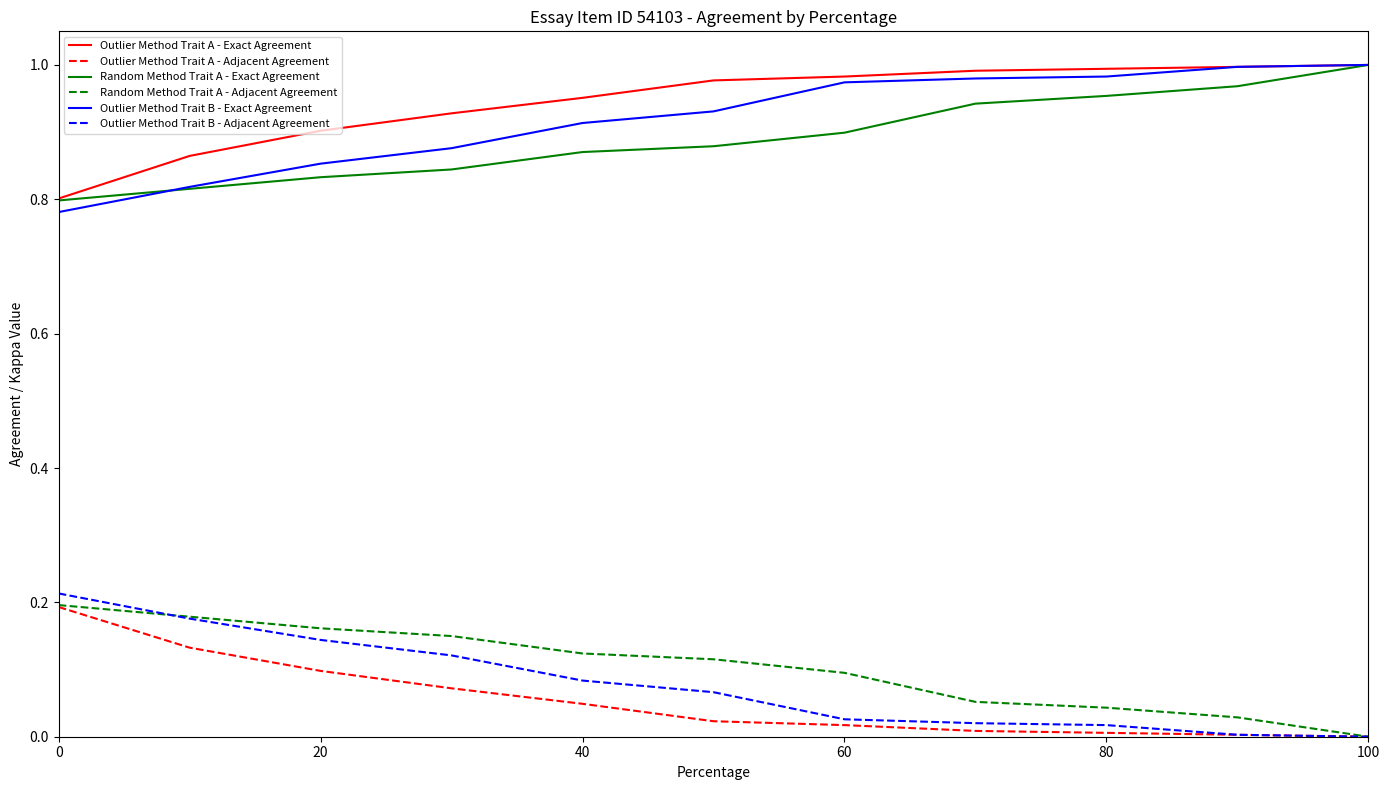

True or false: Outlier Method Trait A - Adjacent Agreement and Random Method Trait A - Exact Agreement intersect in this chart.

False